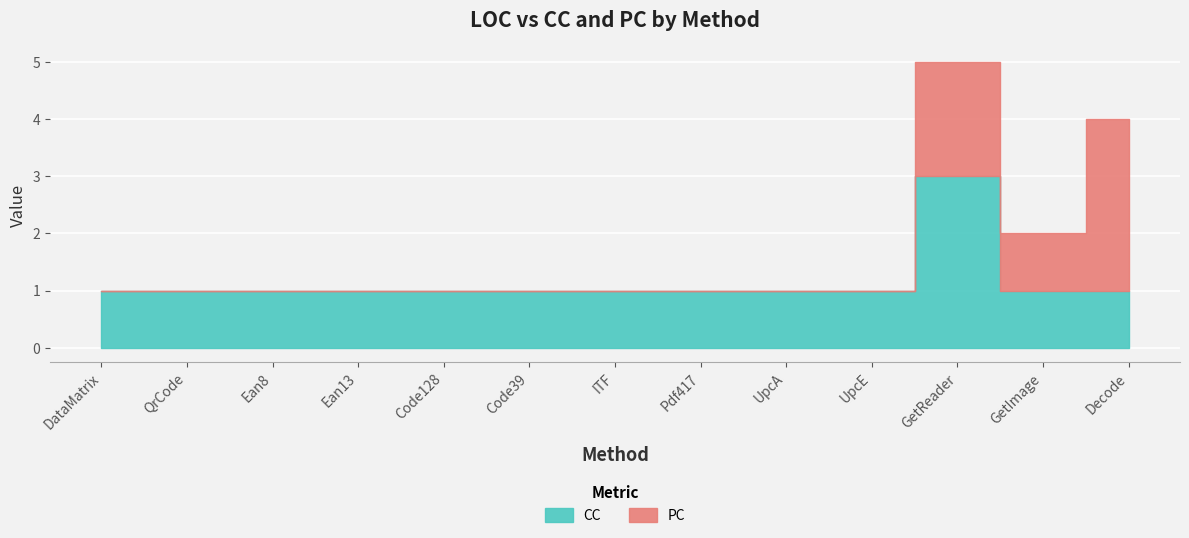

Rank the series by their average value, from highest to lowest.

CC, PC